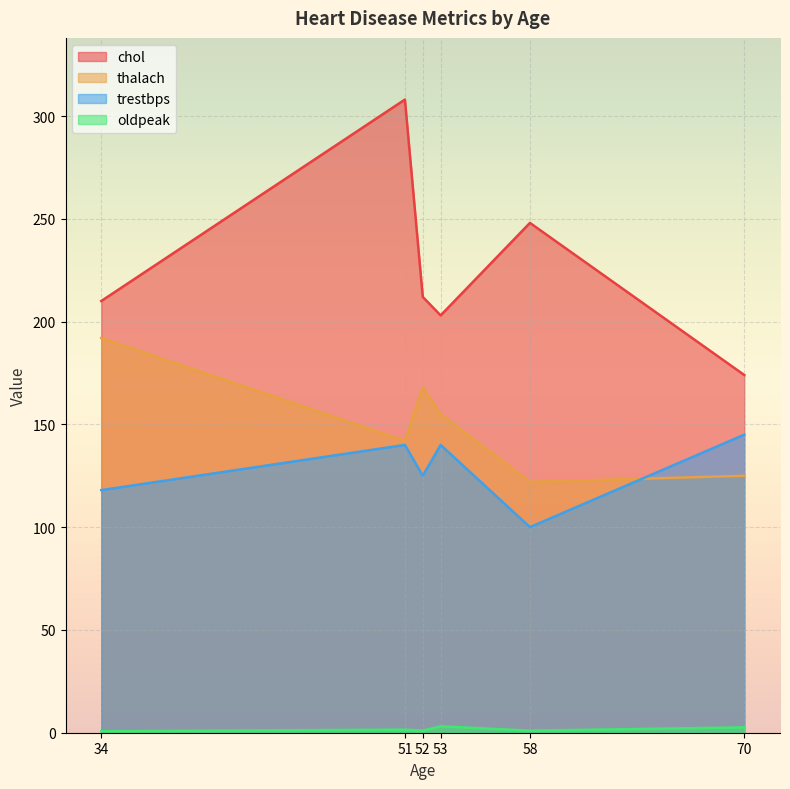

List the labels in order of trestbps value, smallest first.

58, 34, 52, 53, 51, 70